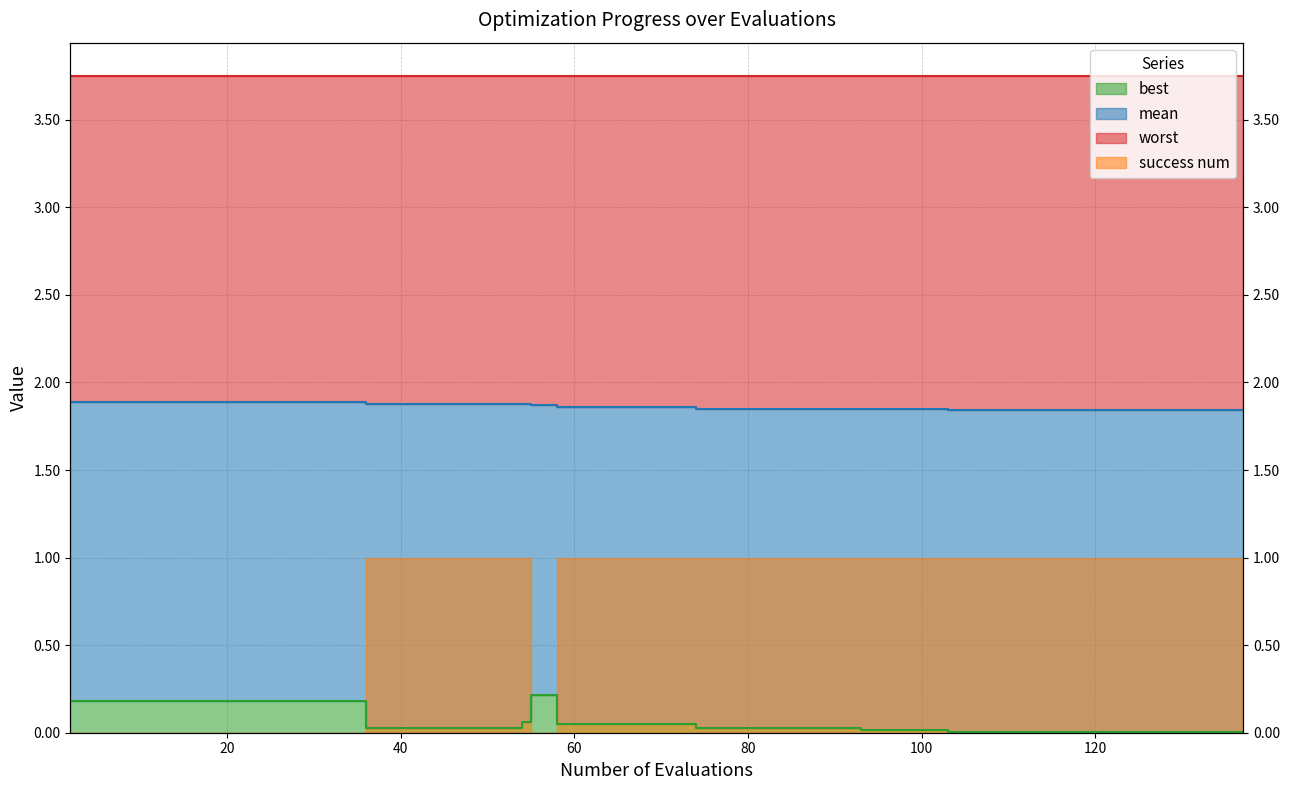

Which series has the largest total across all categories?

worst